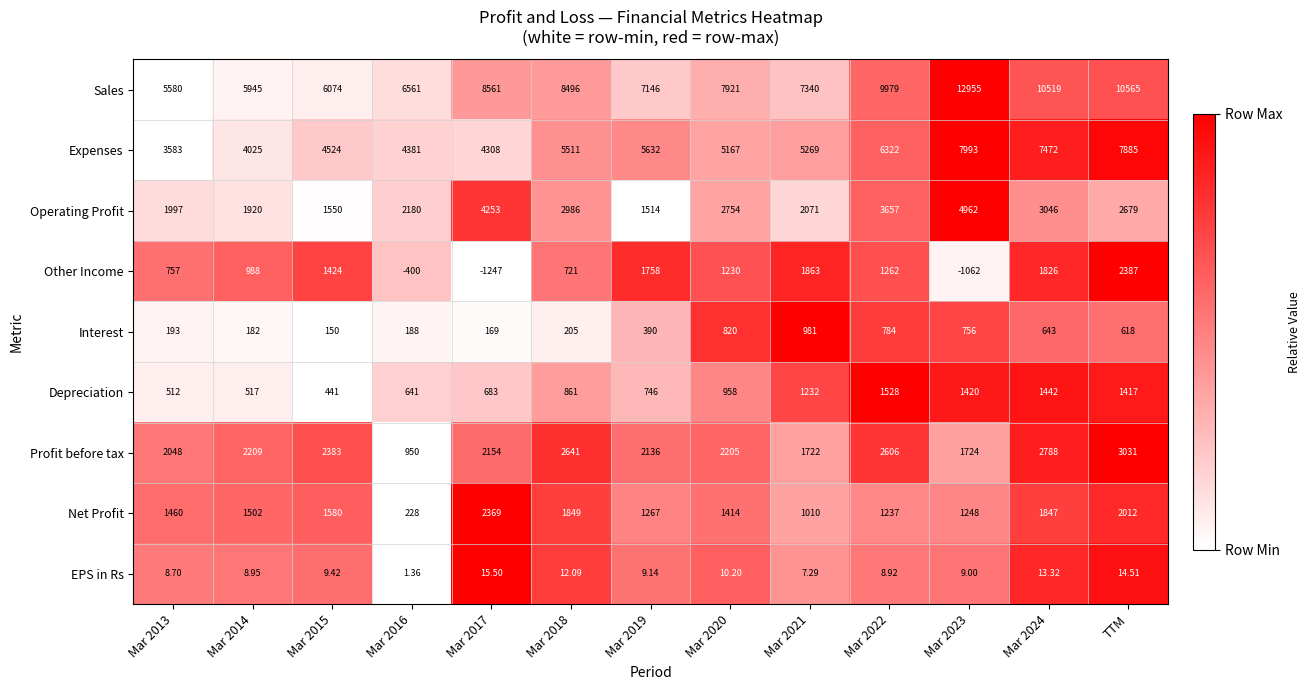

What is the total value across all series at Mar 2016?

14730.4